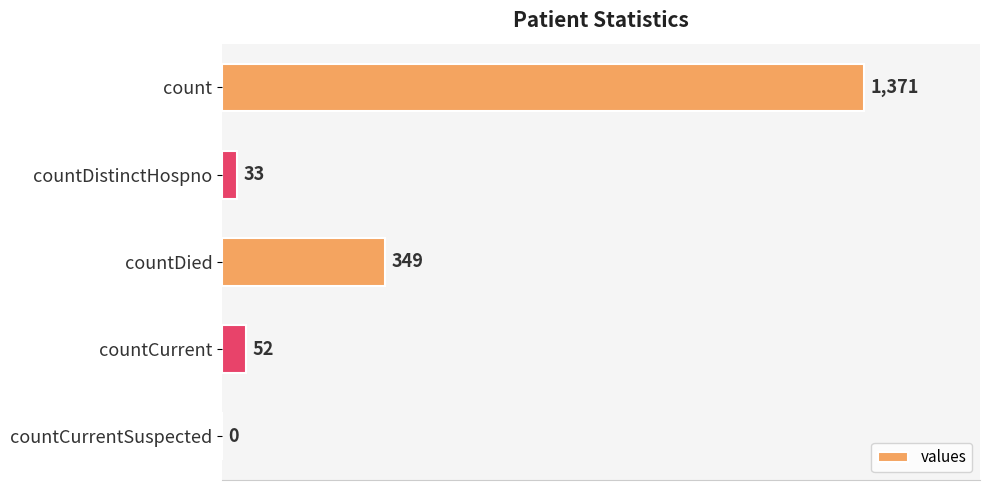

What is the maximum value shown in the chart?

1371